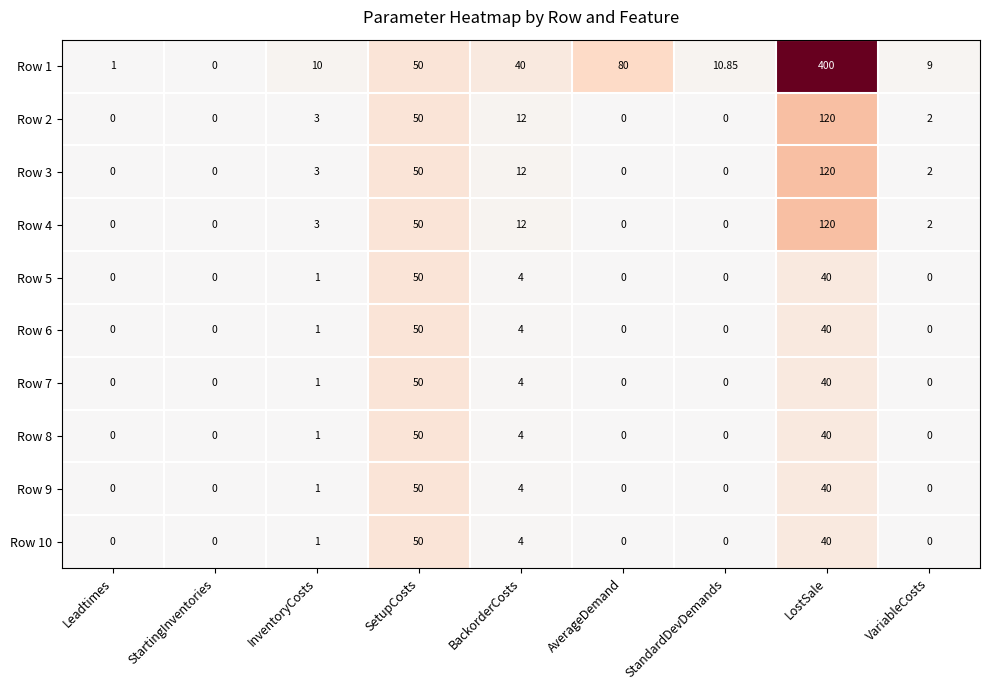

Which category has the highest value in the Row 7 series?

SetupCosts